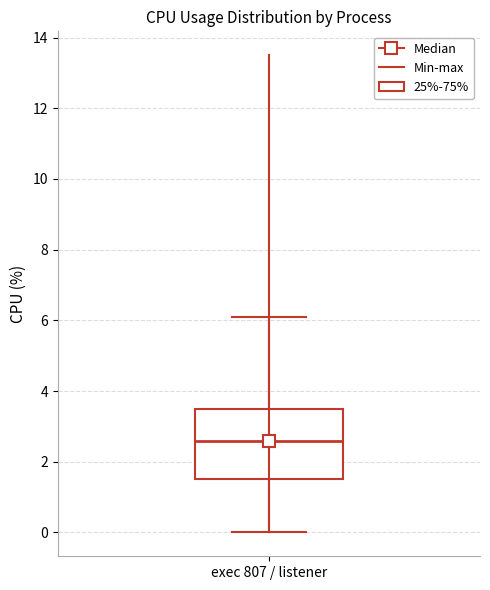

Transcribe this box plot: give where the median line is, the range the box spans, and where the two whiskers end, as read against the y-axis. The values are not printed on the chart, so give them approximately, as read against the axis.

median 2.6, box 1.6 to 3.6, whiskers 0.0 to 6.2